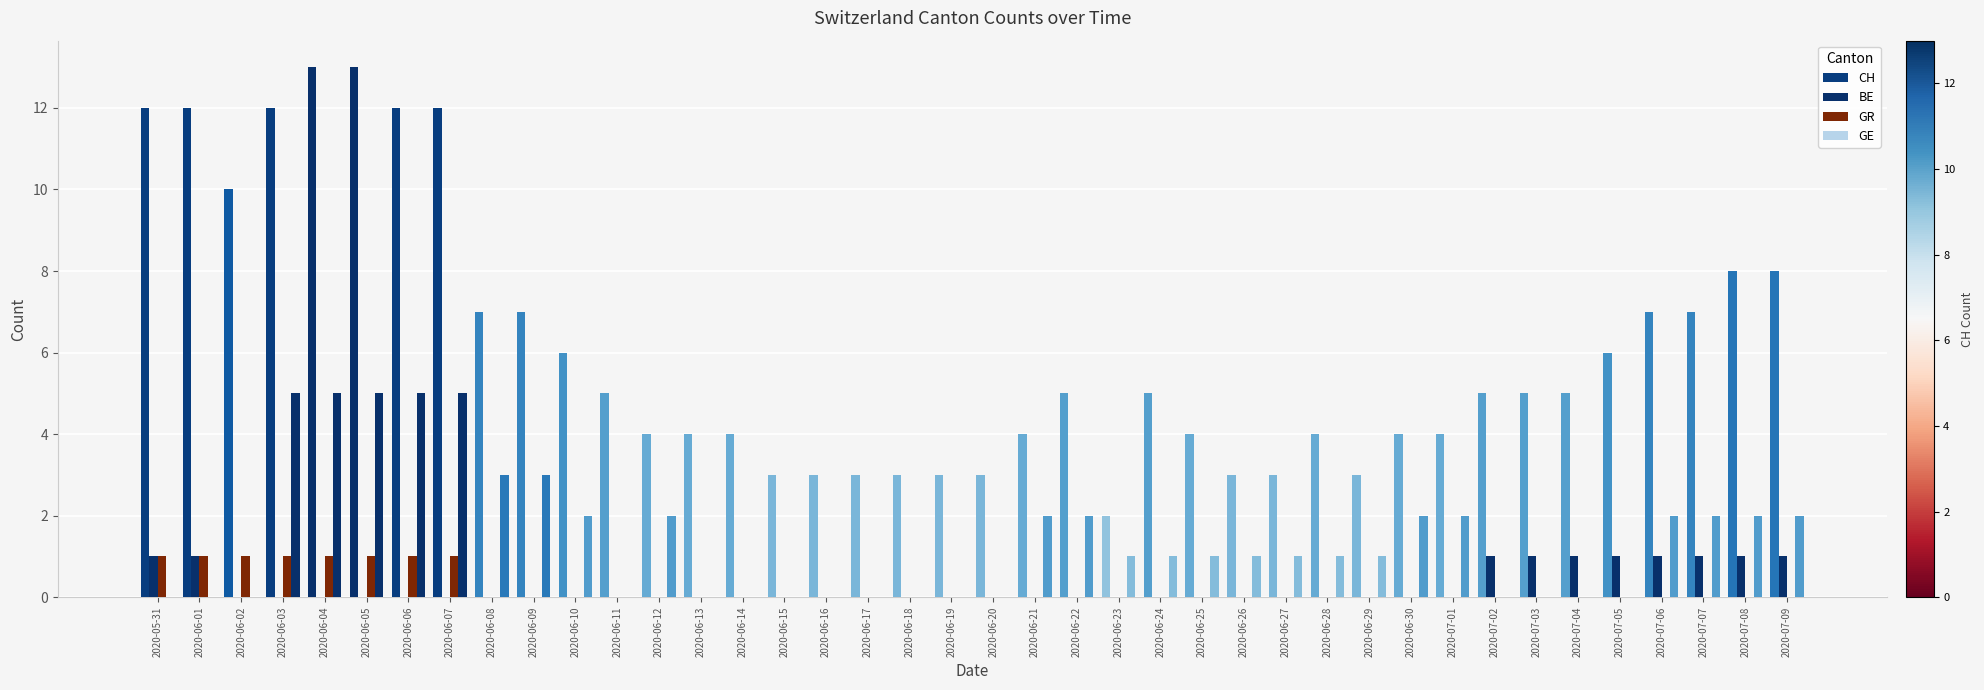

Which series has the largest total across all categories?

CH